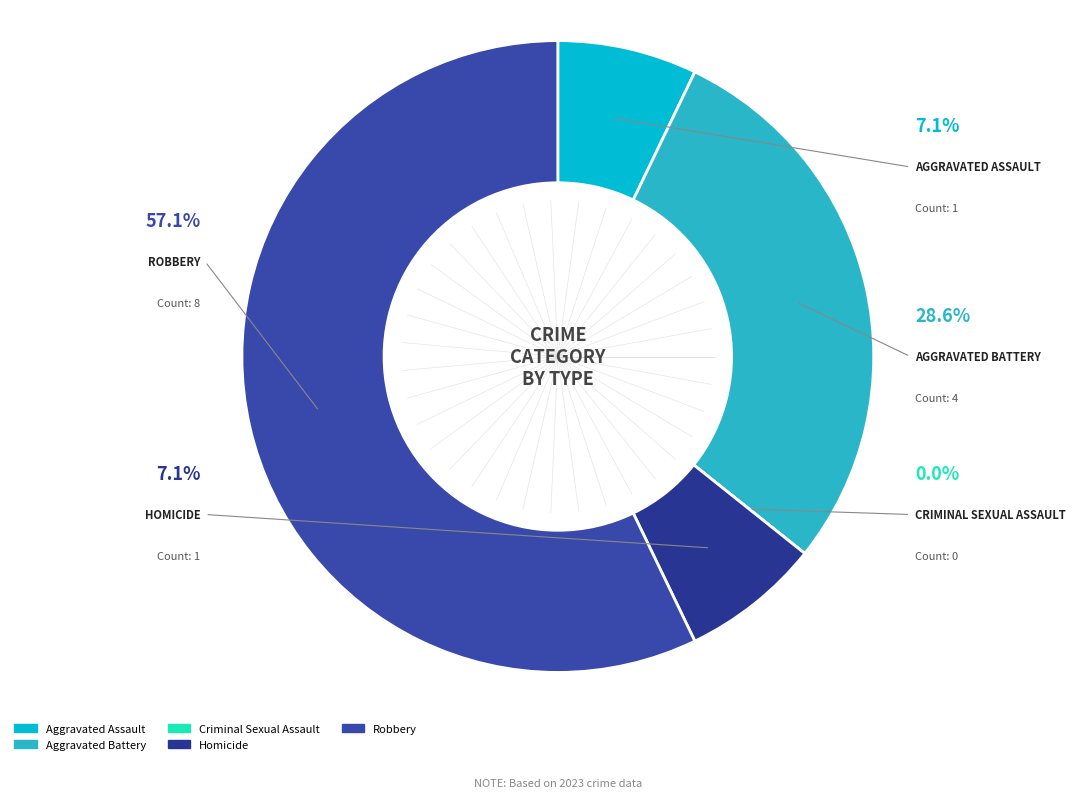

Is the sum of Criminal Sexual Assault and Aggravated Assault greater than half?

No